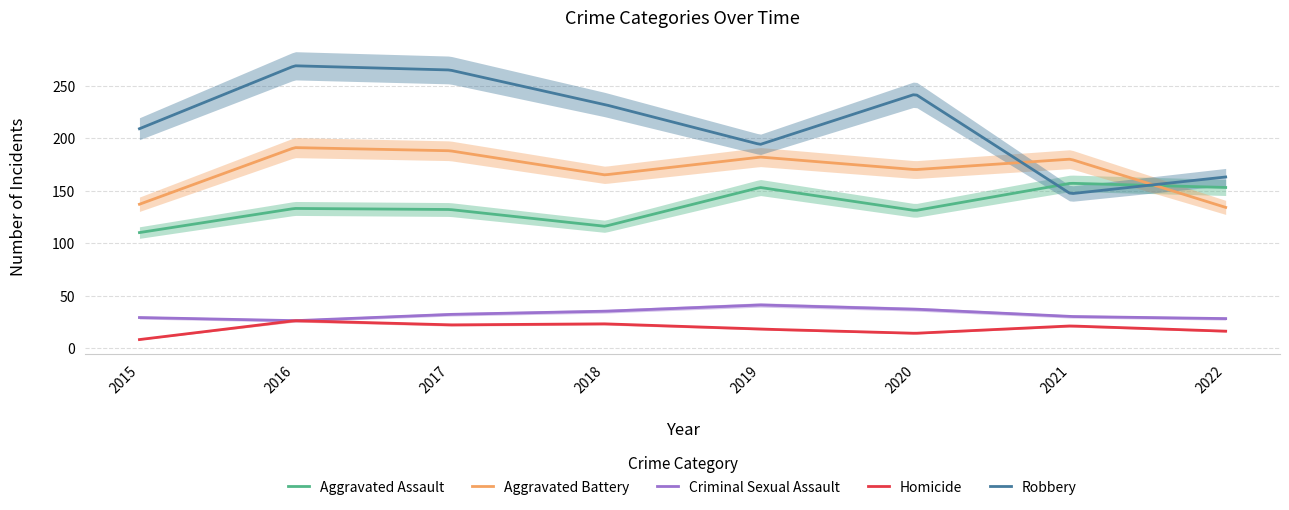

What is the minimum value shown in the chart?

8